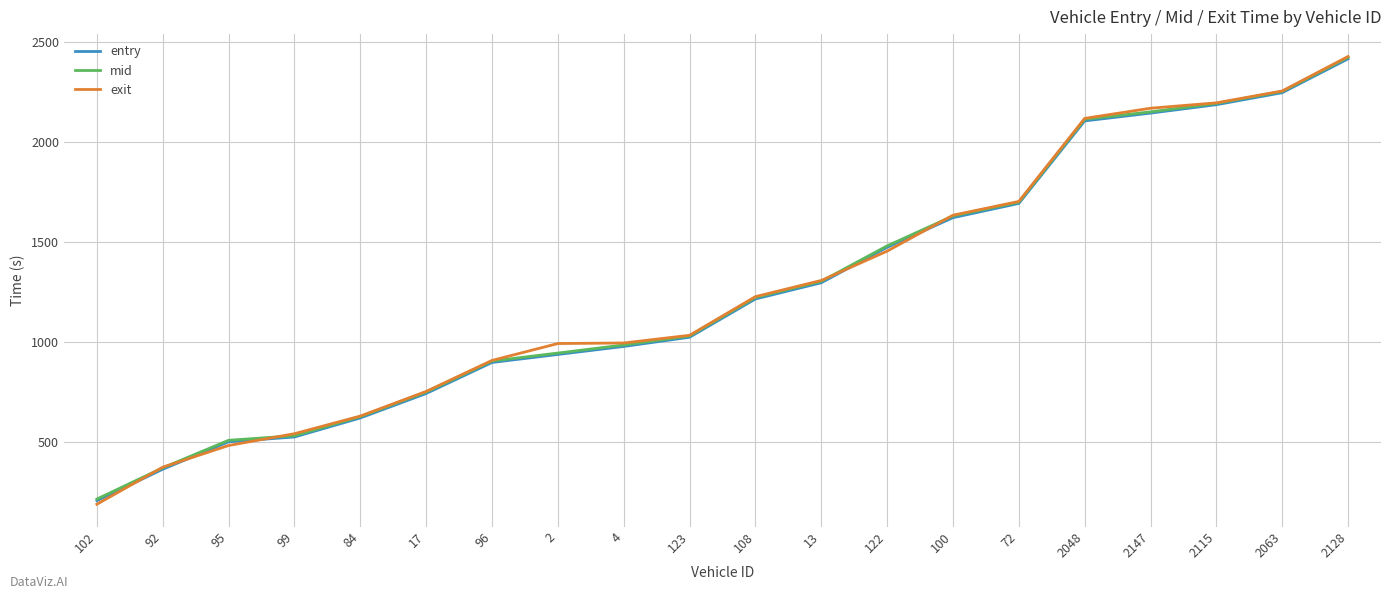

Is it true that entry equals 527.0 at 99?

True